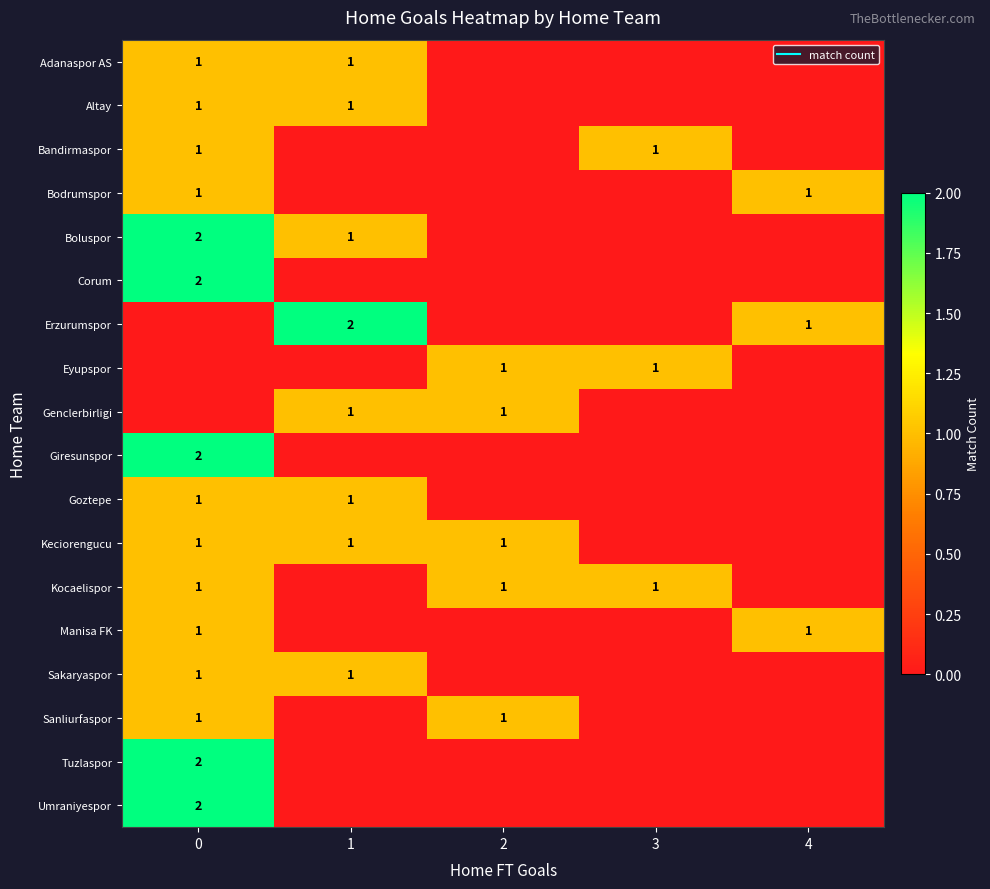

Count the number of categories in the chart.

5